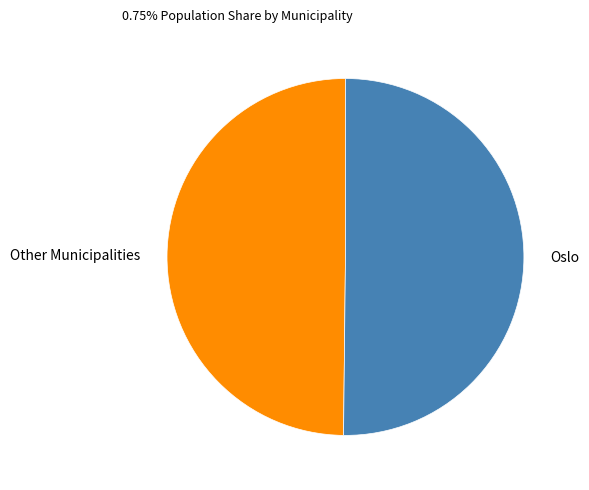

True or false: Other Municipalities accounts for 50% of the total.

True